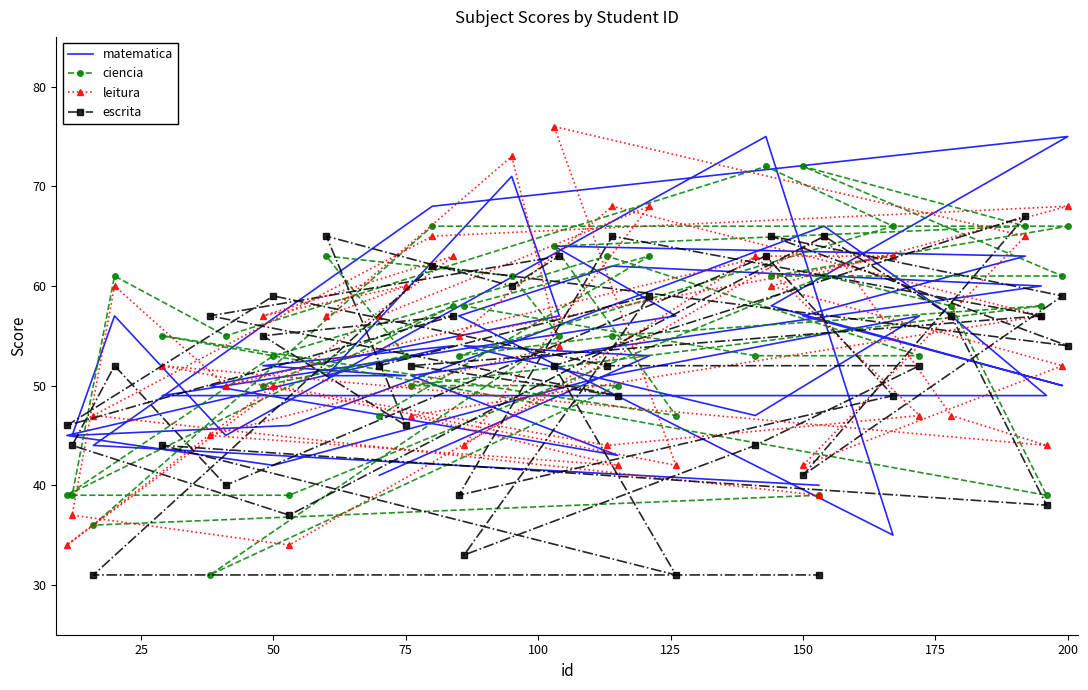

True or false: matematica has more than 1 interior local peaks.

True